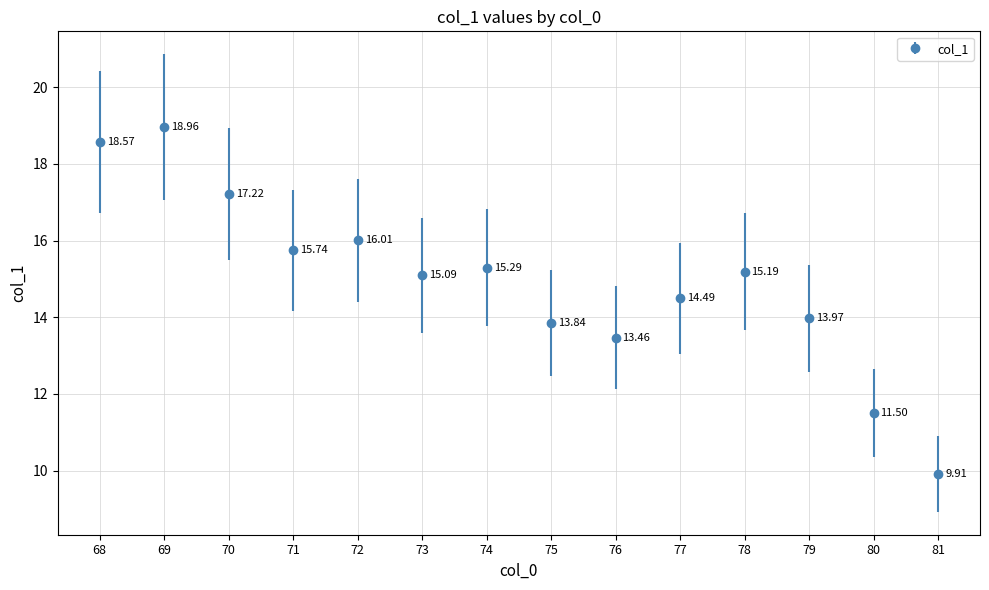

How many data points are less than 15?

6